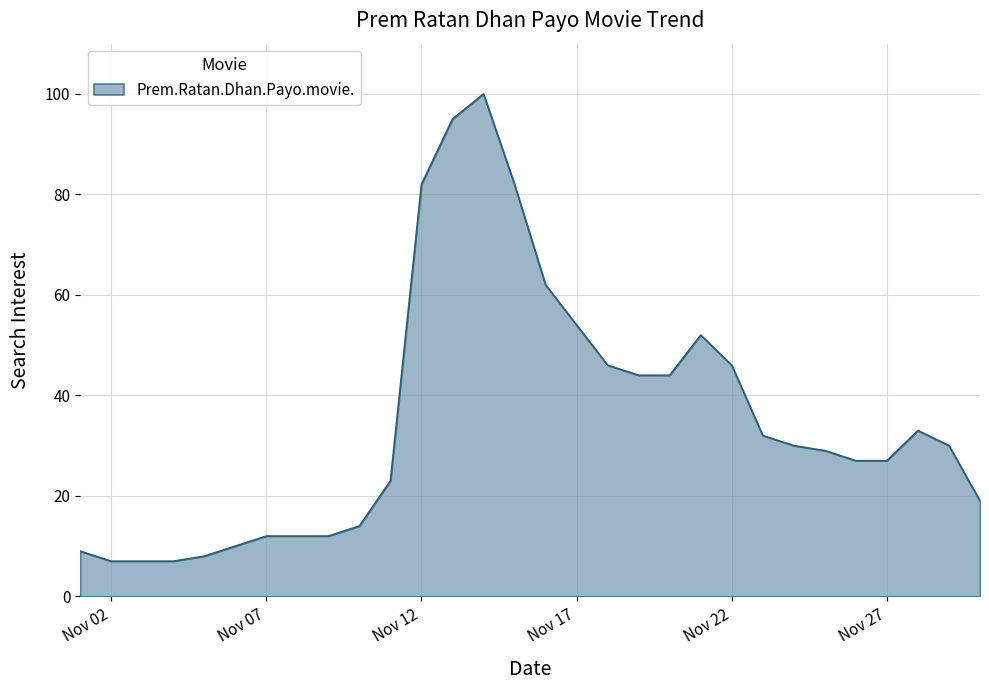

What is the maximum value shown in the chart?

100